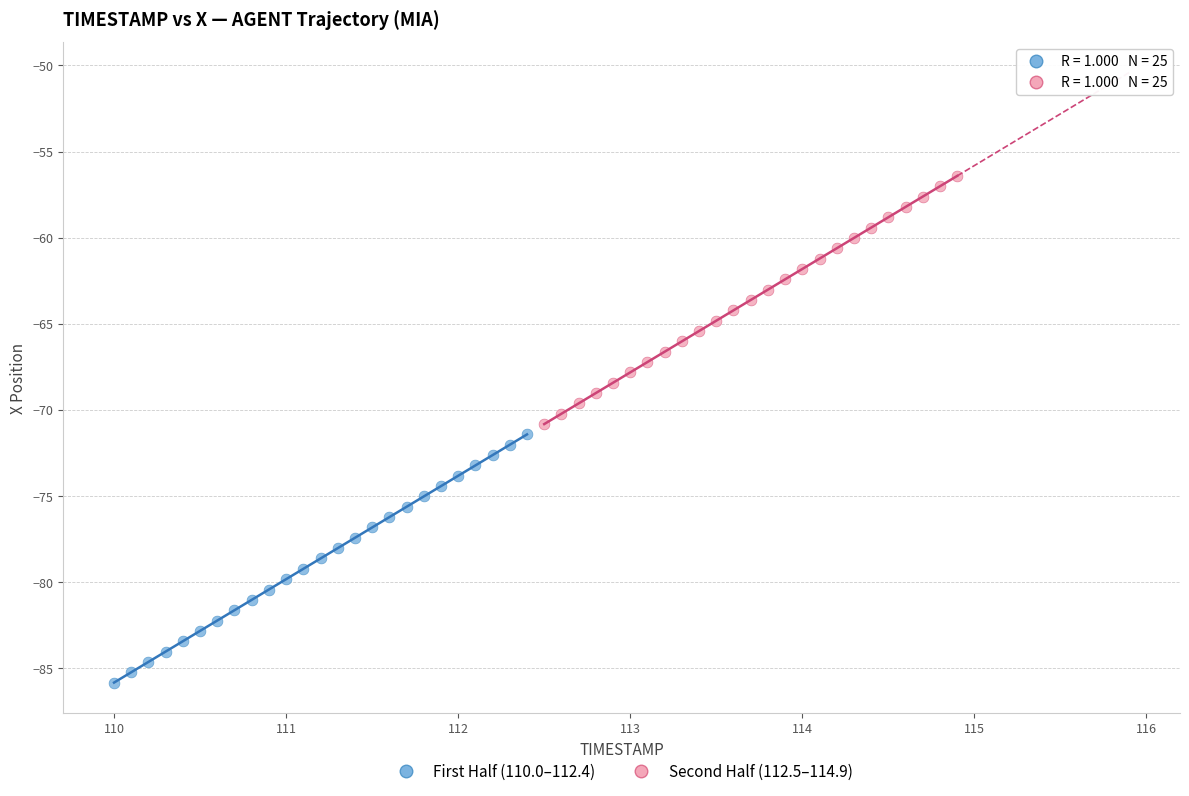

Which series reaches the maximum Y coordinate?

Second Half (112.5–114.9)